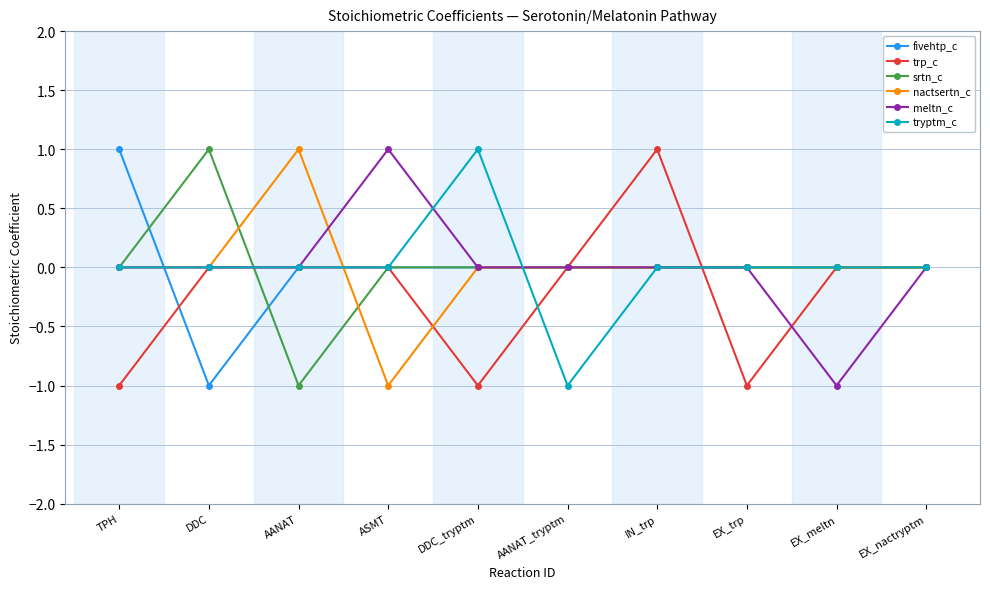

Reading right to left, transcribe all the data shown in this chart.

fivehtp_c: 0	0	0	0	0	0	0	0	-1	1
trp_c: 0	0	-1	1	0	-1	0	0	0	-1
srtn_c: 0	0	0	0	0	0	0	-1	1	0
nactsertn_c: 0	0	0	0	0	0	-1	1	0	0
meltn_c: 0	-1	0	0	0	0	1	0	0	0
tryptm_c: 0	0	0	0	-1	1	0	0	0	0